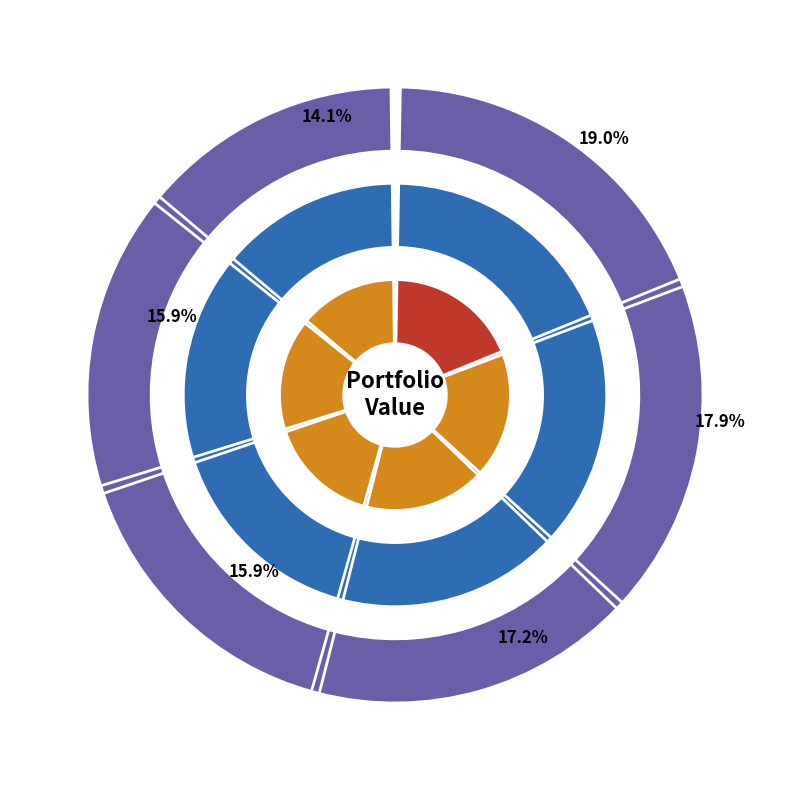

Rank the categories by value from lowest to highest.

bank, HMY, YALA, LX, GRRR, GFI, HCI